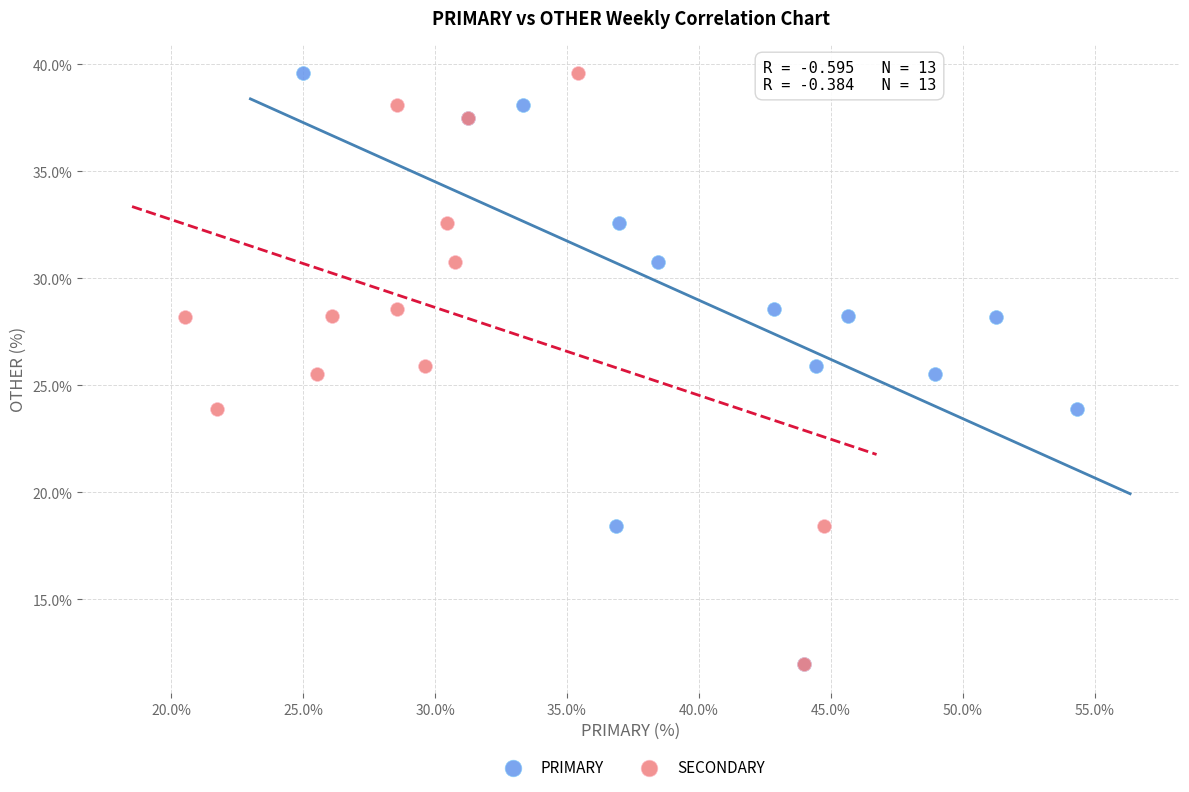

What are all the series names shown in the legend?

PRIMARY, SECONDARY